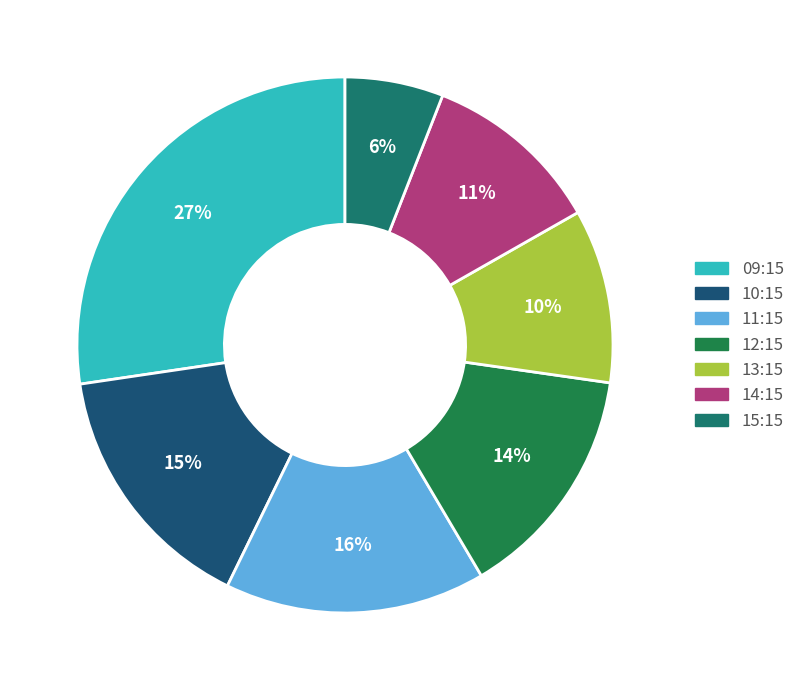

Count the number of slices in the pie.

7